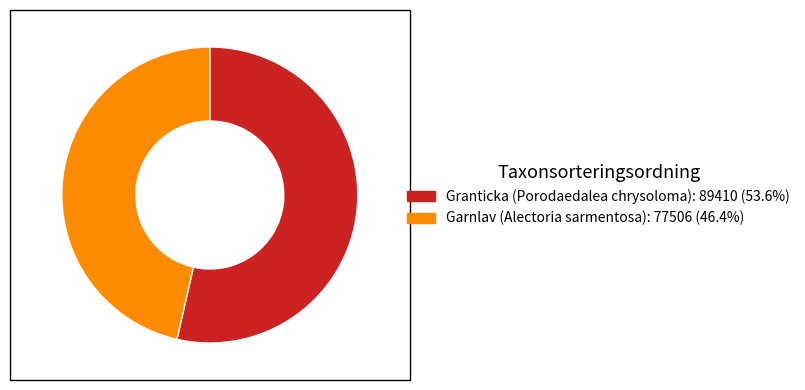

What is the smallest slice in the pie chart?

Garnlav (Alectoria sarmentosa)